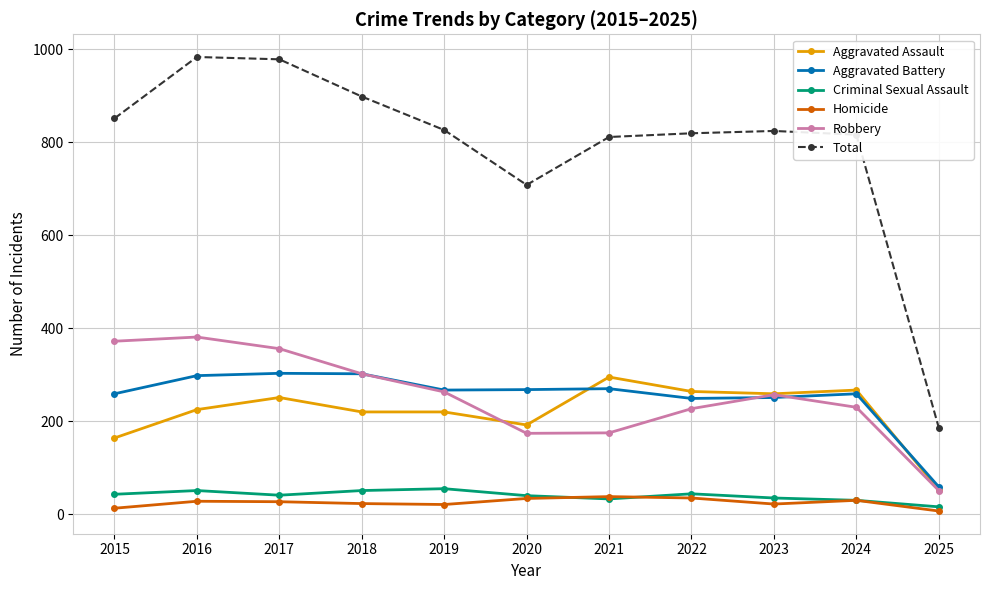

Which series changed the most between 2016 and 2023?

Total